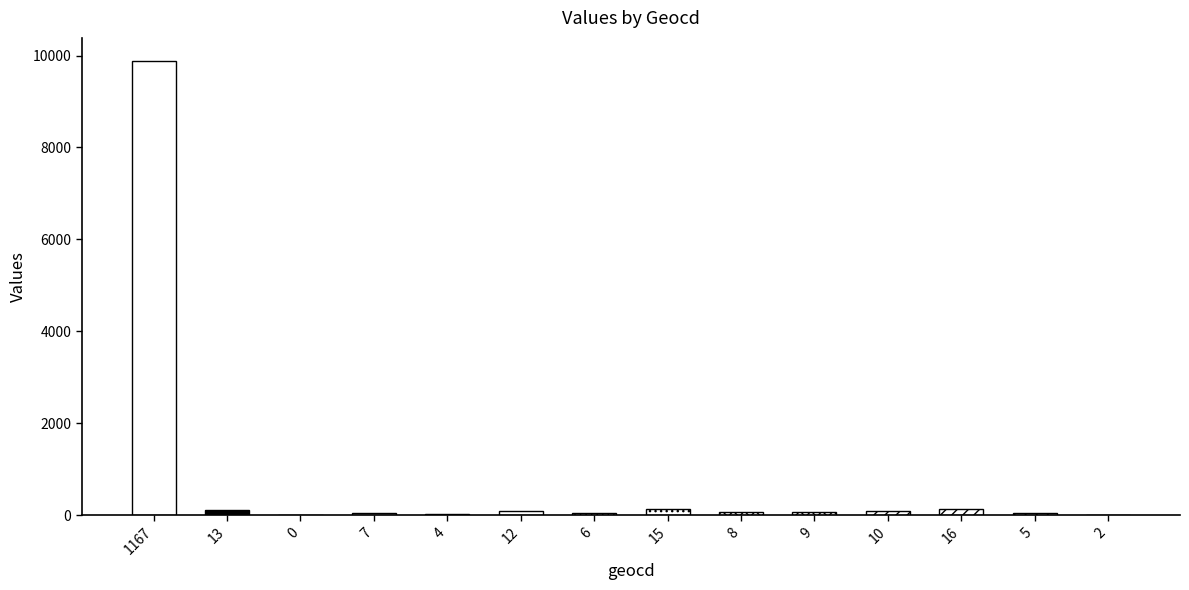

Which label corresponds to the largest value in the chart?

1167